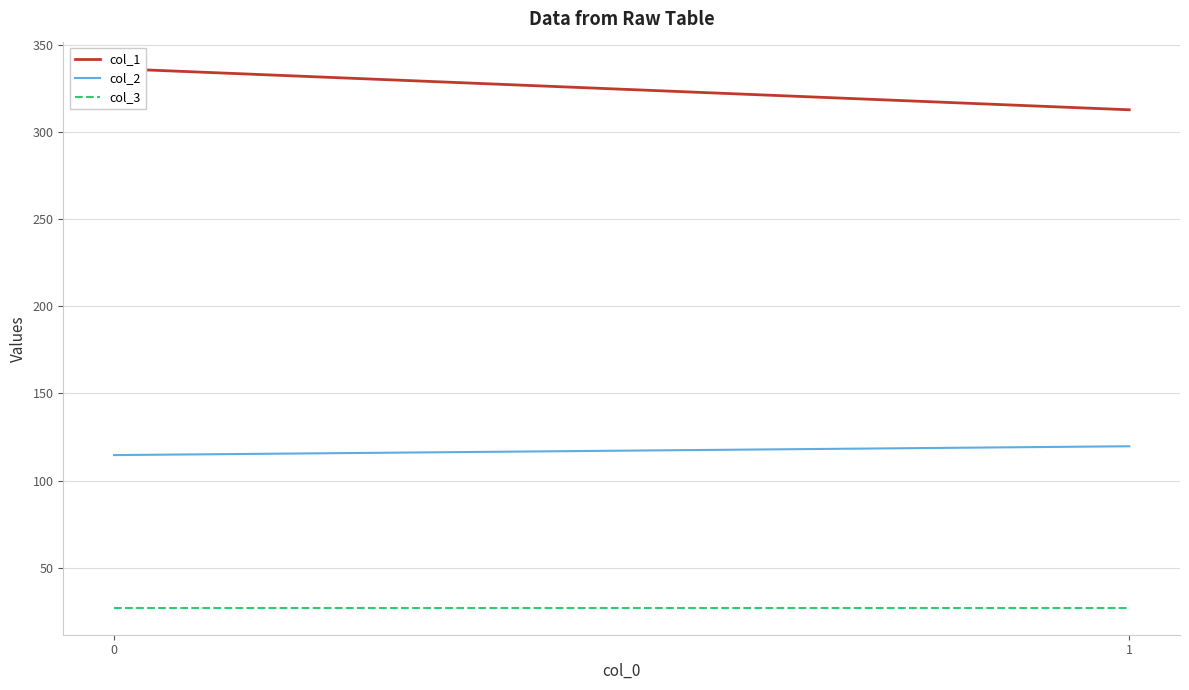

Reading right to left, extract all data points from this chart.

col_1: 312.7	336.4
col_2: 119.7	114.6
col_3: 27.0	27.0